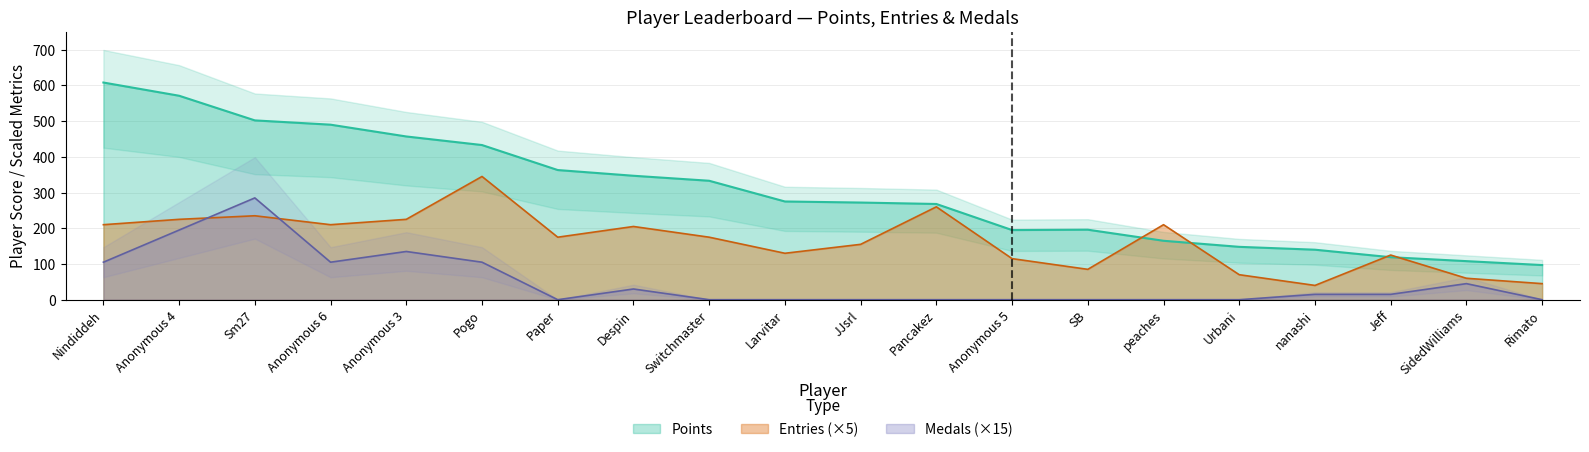

At which category does the chart reach its minimum across all series?

Paper